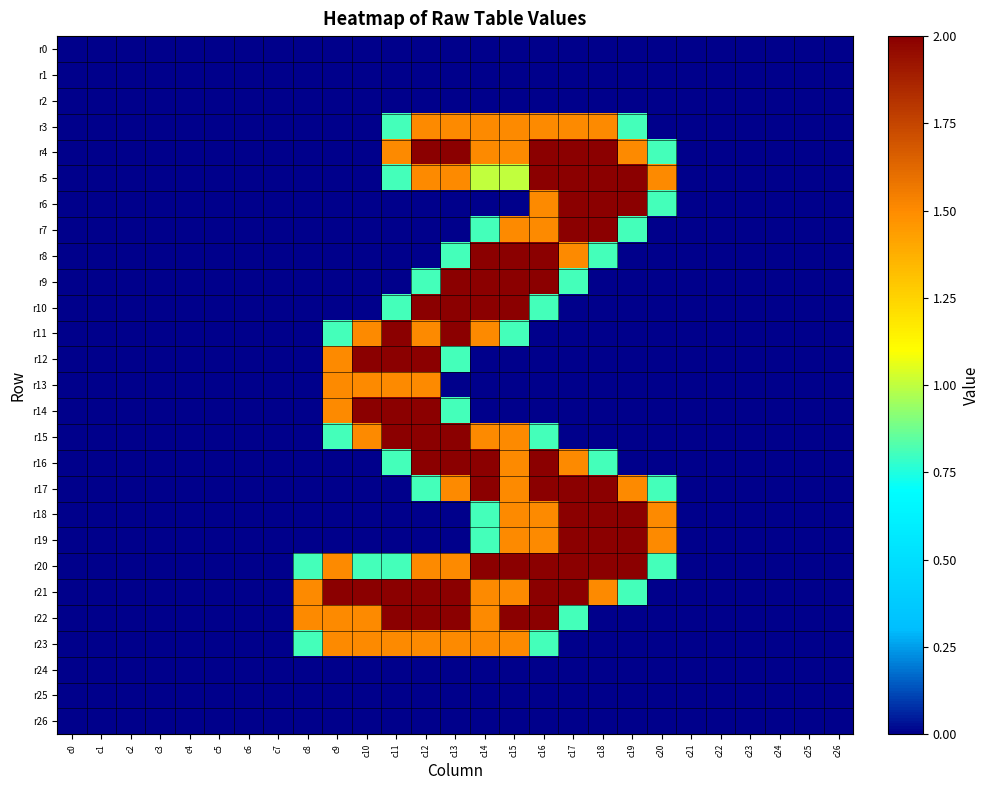

Rank the series by their maximum value, from lowest to highest.

r0, r1, r2, r24, r25, r26, r3, r13, r23, r4, r5, r6, r7, r8, r9, r10, r11, r12, r14, r15, r16, r17, r18, r19, r20, r21, r22